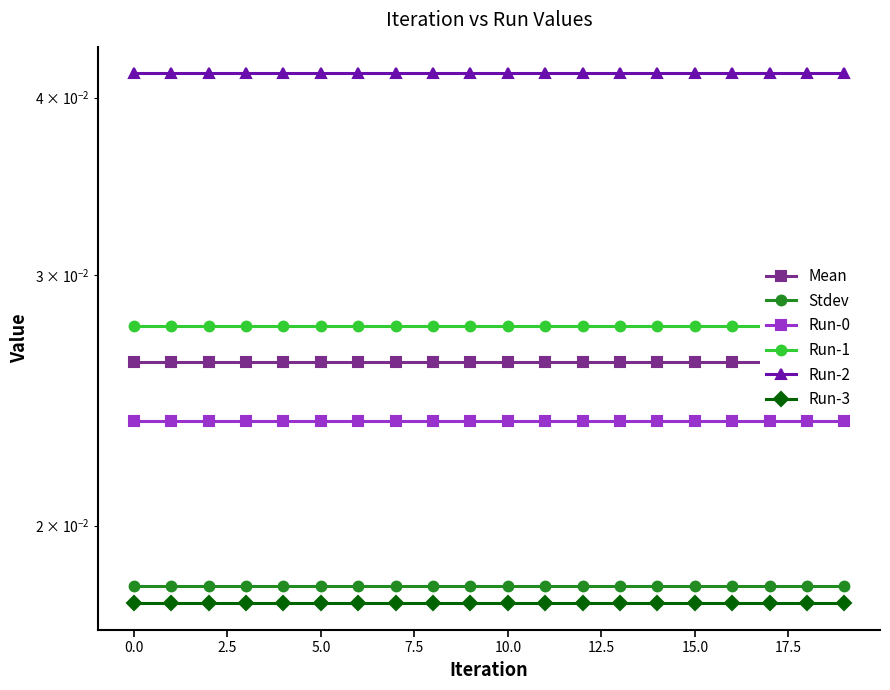

What is the total value across all series at 10?

0.2